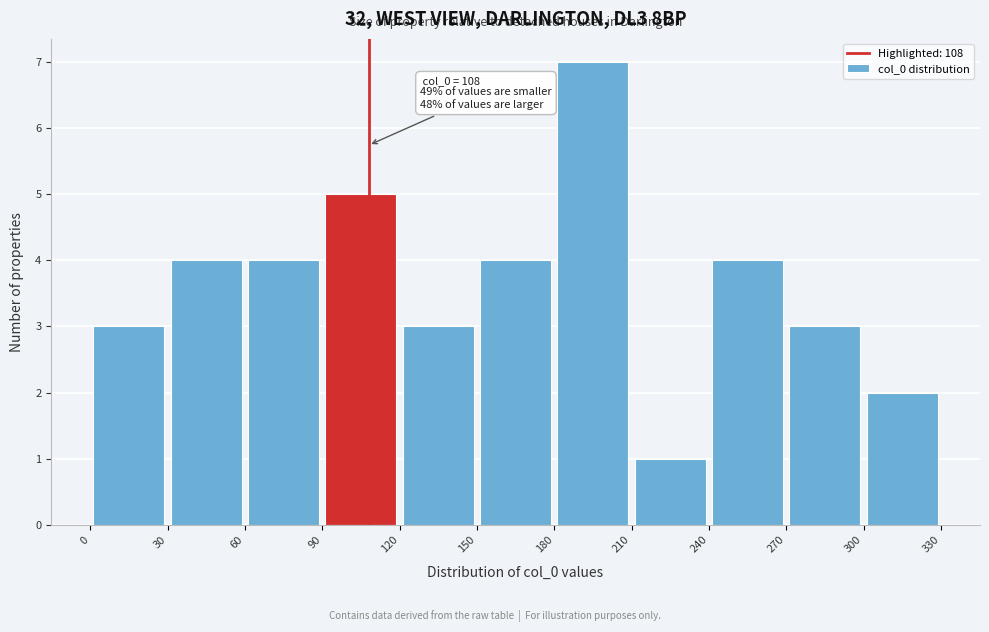

Which range on the x-axis has the tallest bar?

180 to 210